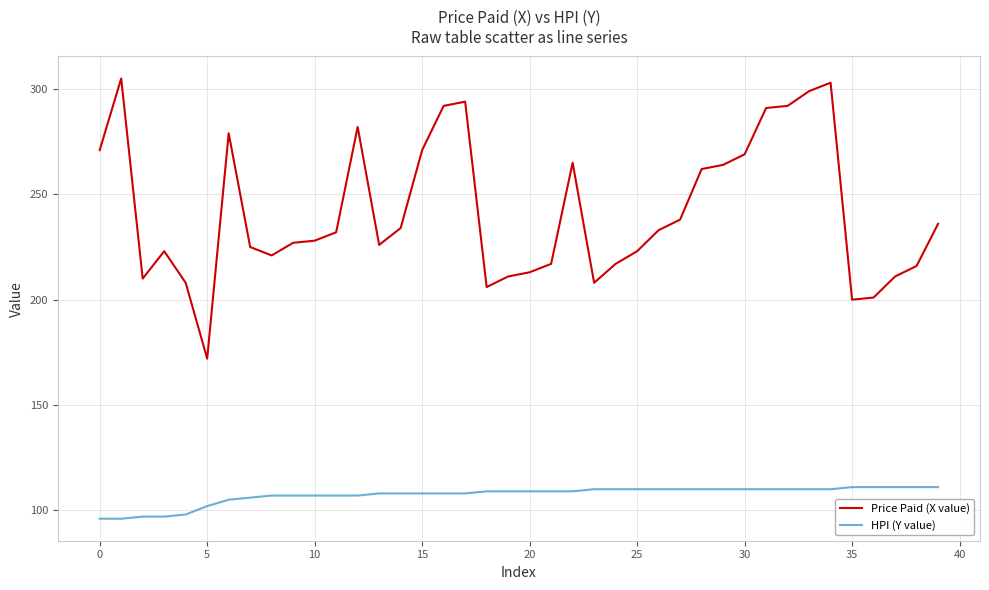

Which series has the largest total across all categories?

Price Paid (X value)